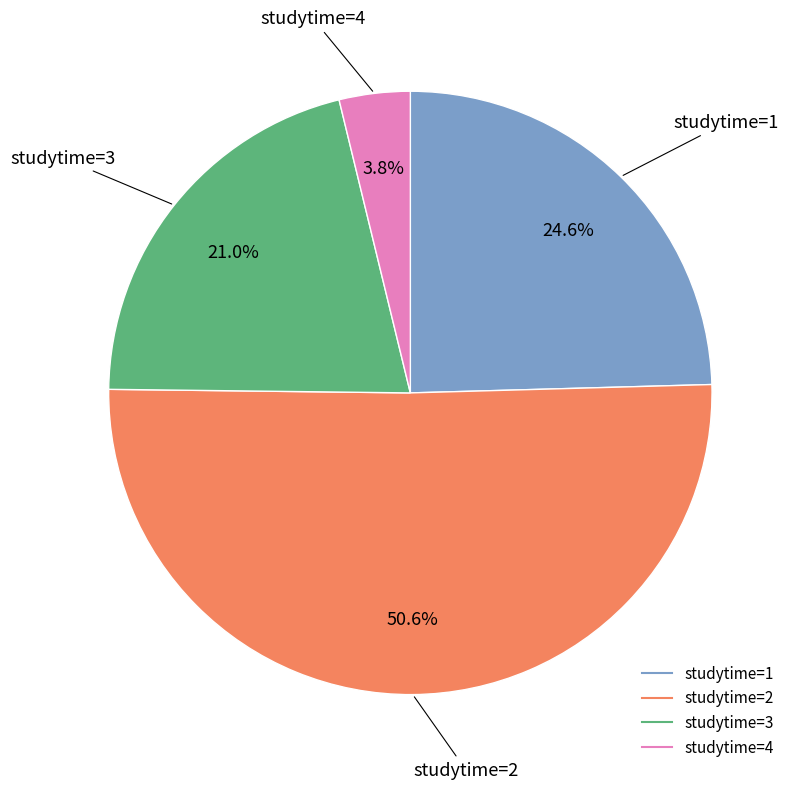

Which category has the biggest portion of the pie?

studytime=2